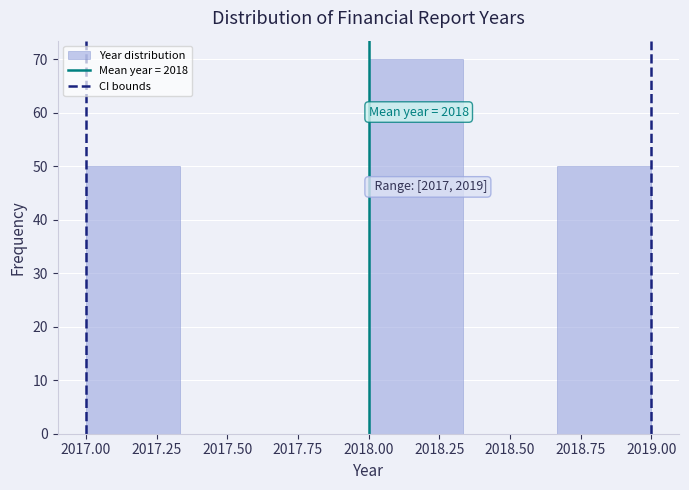

Which range on the x-axis has the tallest bar?

2018.00 to 2018.35